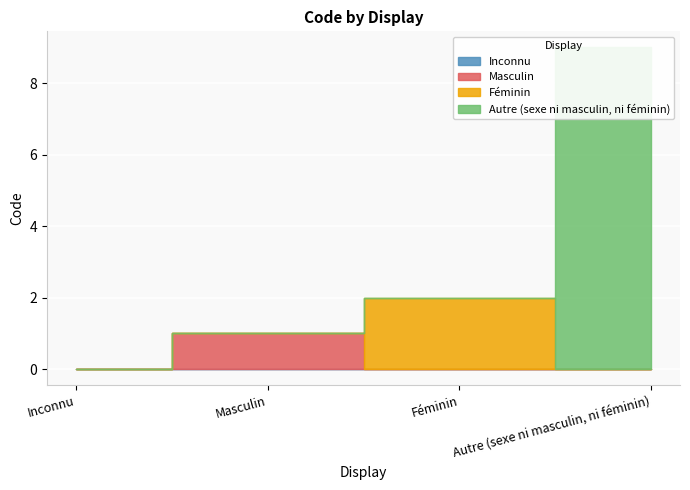

What is the label of the 3rd point from the right?

Masculin